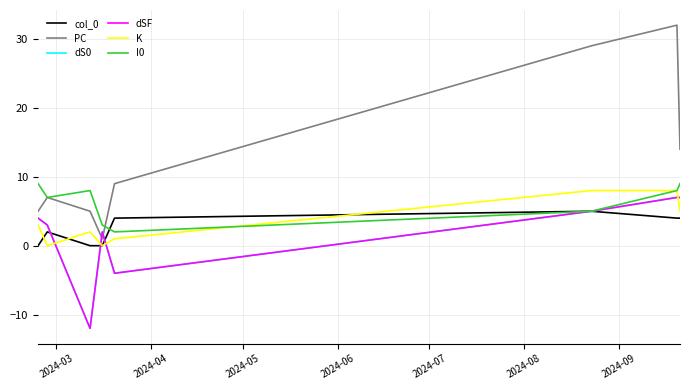

Does the chart have visible grid lines?

Yes